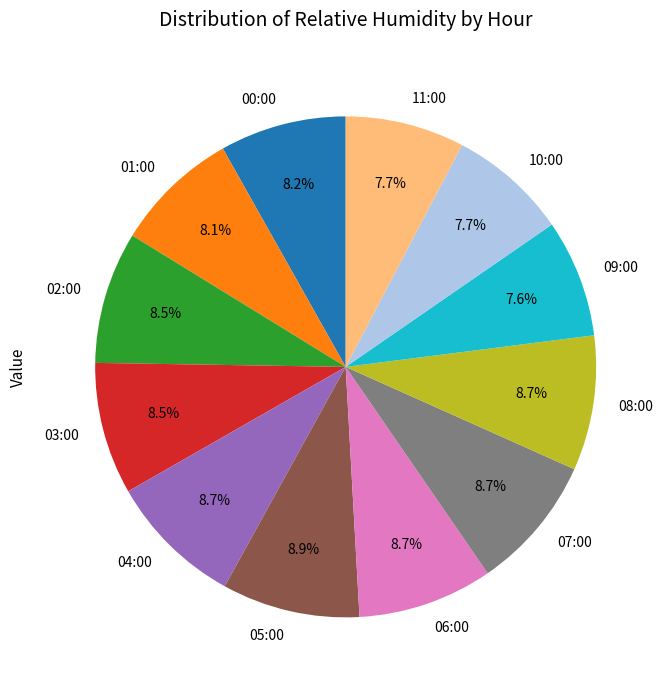

What is the total percentage of 01:00 and 04:00?

16.8%